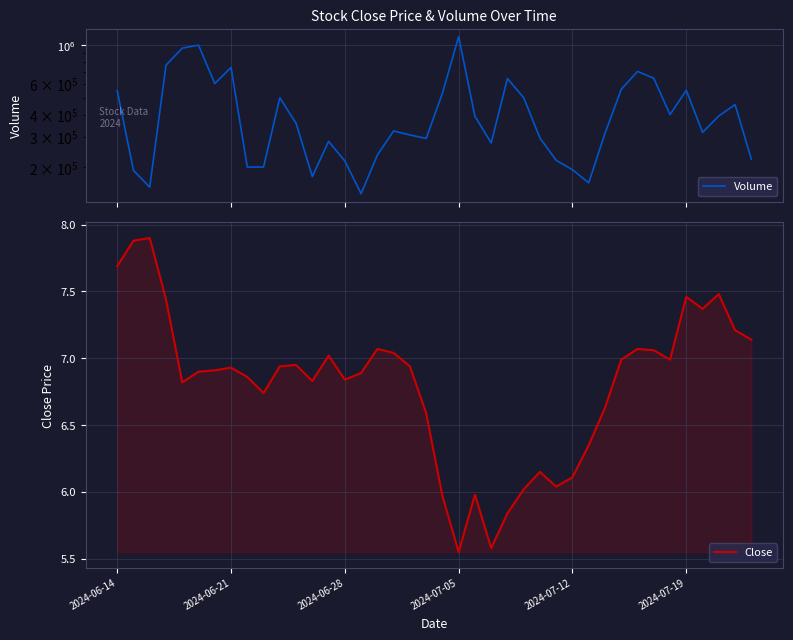

The Close series shows 6.9 at 18. True or false?

True